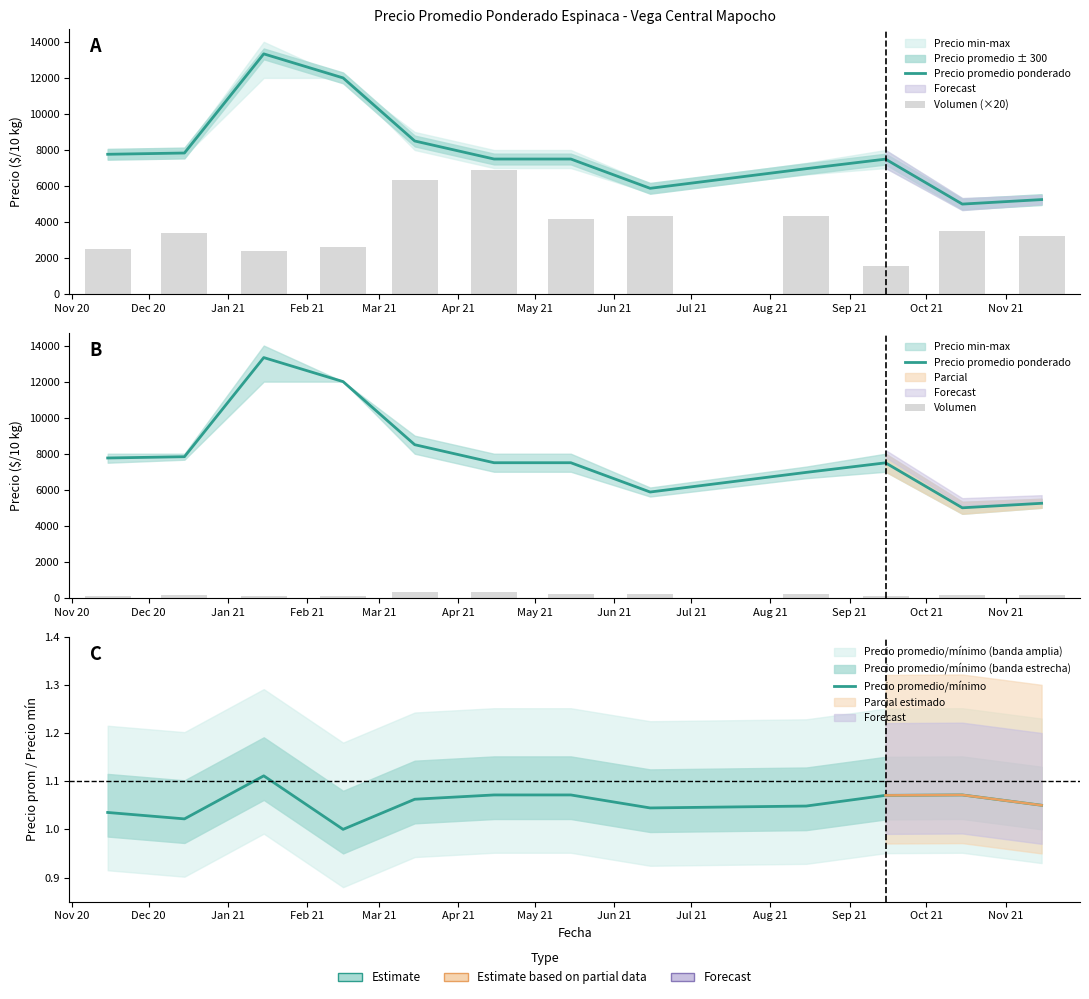

Reading right to left, extract all data points from this chart.

Precio promedio ponderado: Oct 21=5250.0	Sep 21=5000.0	Aug 21=7494.0	Jul 21=6964.3	Jun 21=5875.0	May 21=7500.0	Apr 21=7500.0	Mar 21=8500.0	Feb 21=12000.0	Jan 21=13333.0	Dec 20=7833.3	Nov 20=7763.0
Precio promedio/mínimo: Oct 21=1.1	Sep 21=1.1	Aug 21=1.1	Jul 21=1.0	Jun 21=1.0	May 21=1.1	Apr 21=1.1	Mar 21=1.1	Feb 21=1.0	Jan 21=1.1	Dec 20=1.0	Nov 20=1.0